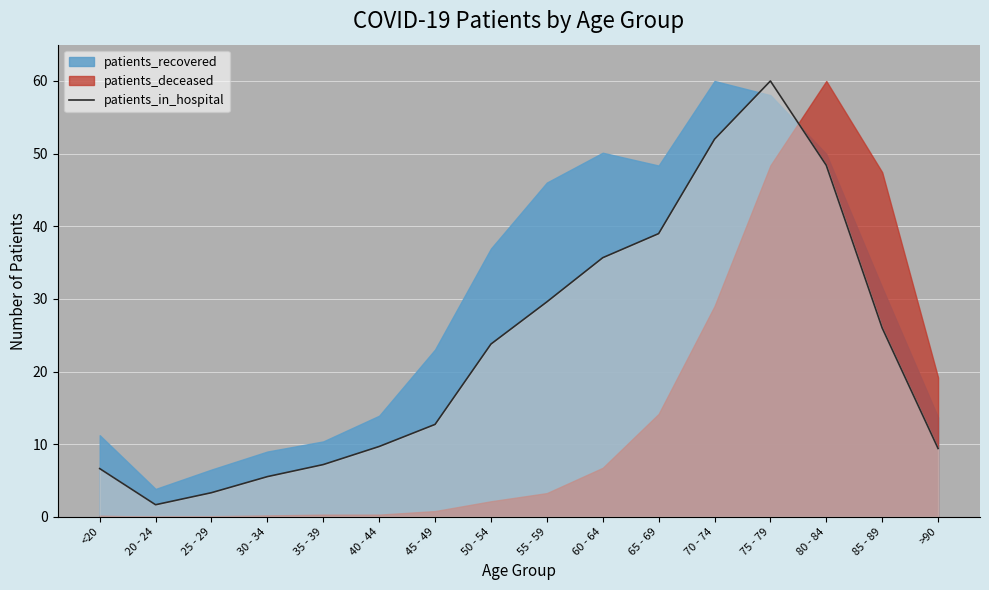

What is the approximate value at 45 - 49?

12.7